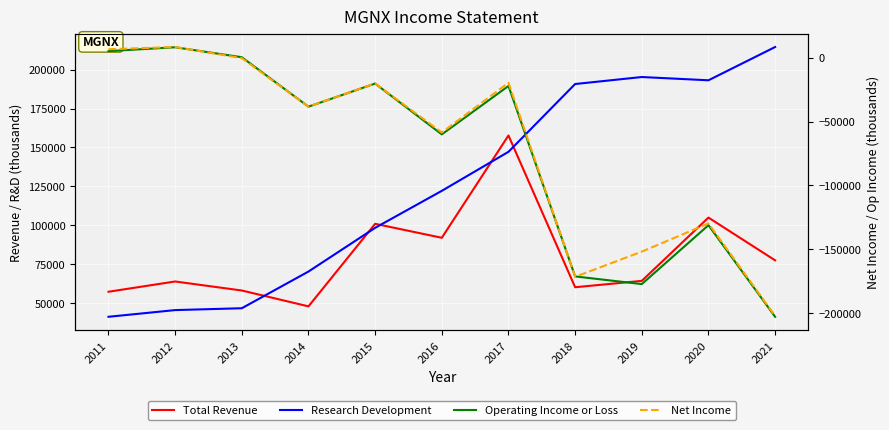

Reading left to right, transcribe all the data shown in this chart.

Total Revenue: 57200	63800	58000	47800	100900	91900	157700	60100	64200	104900	77400
Research Development: 41100	45400	46600	70200	98300	122100	147200	190800	195300	193200	214600
Operating Income or Loss: 5200	8200	400	-38300	-20200	-60000	-22100	-171200	-177200	-131100	-202800
Net Income: 6700	8400	-300	-38300	-20100	-58500	-19600	-171500	-151800	-129700	-202100